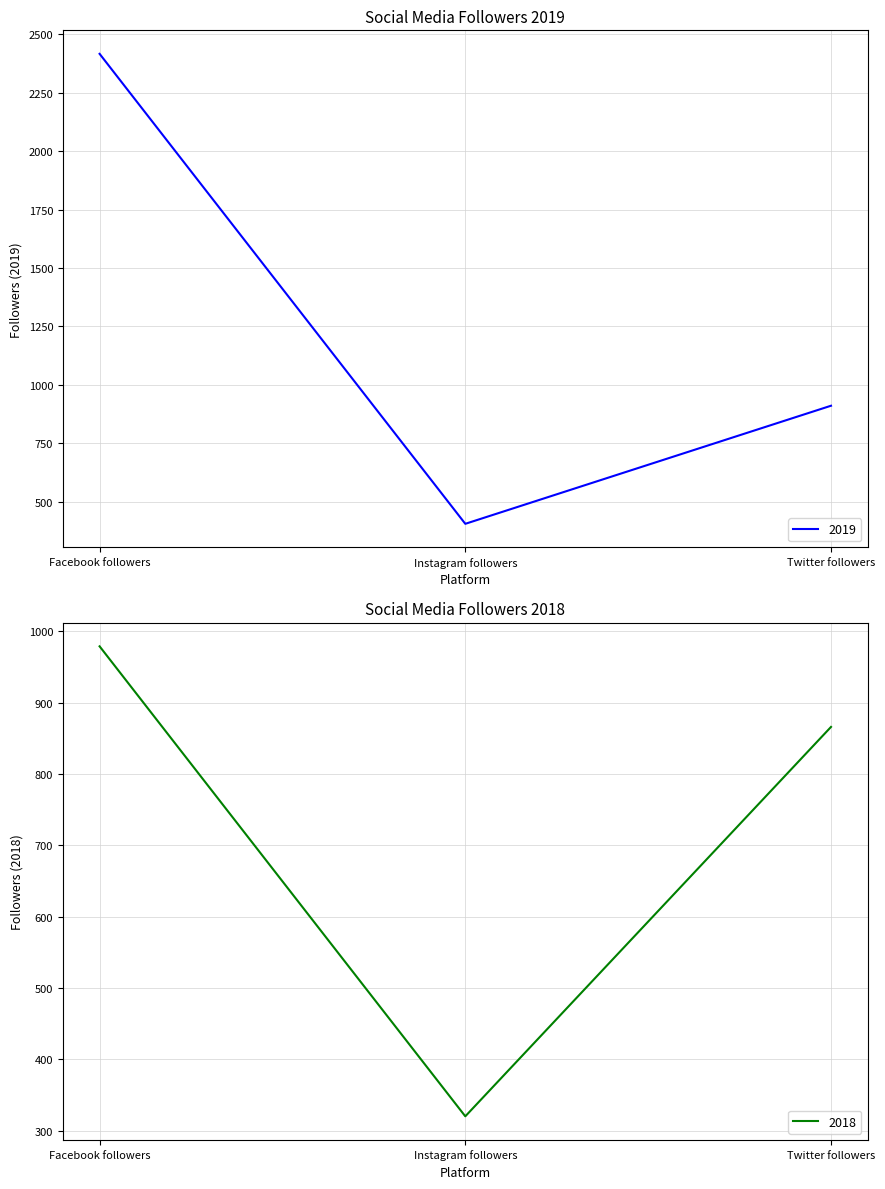

What is the sum of all 2018 values?

2165